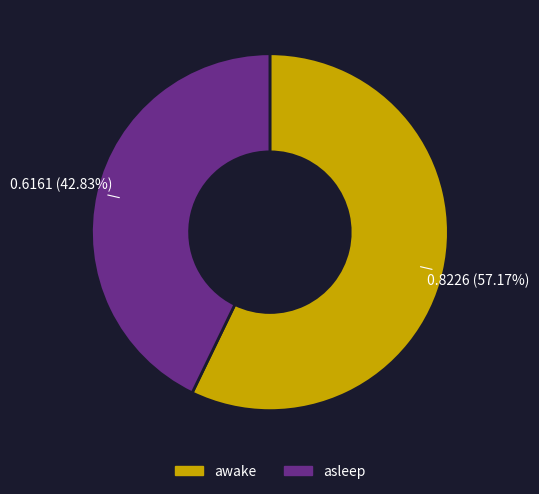

True or false: asleep accounts for 43% of the total.

True